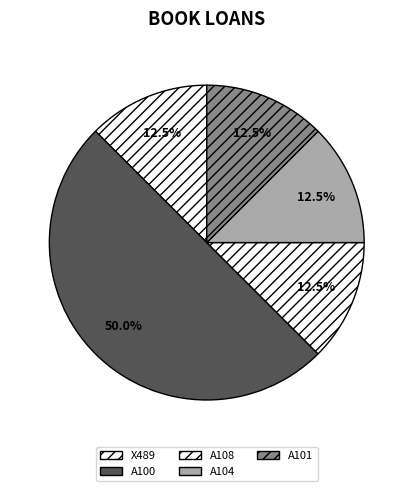

How many slices are in this pie chart?

5